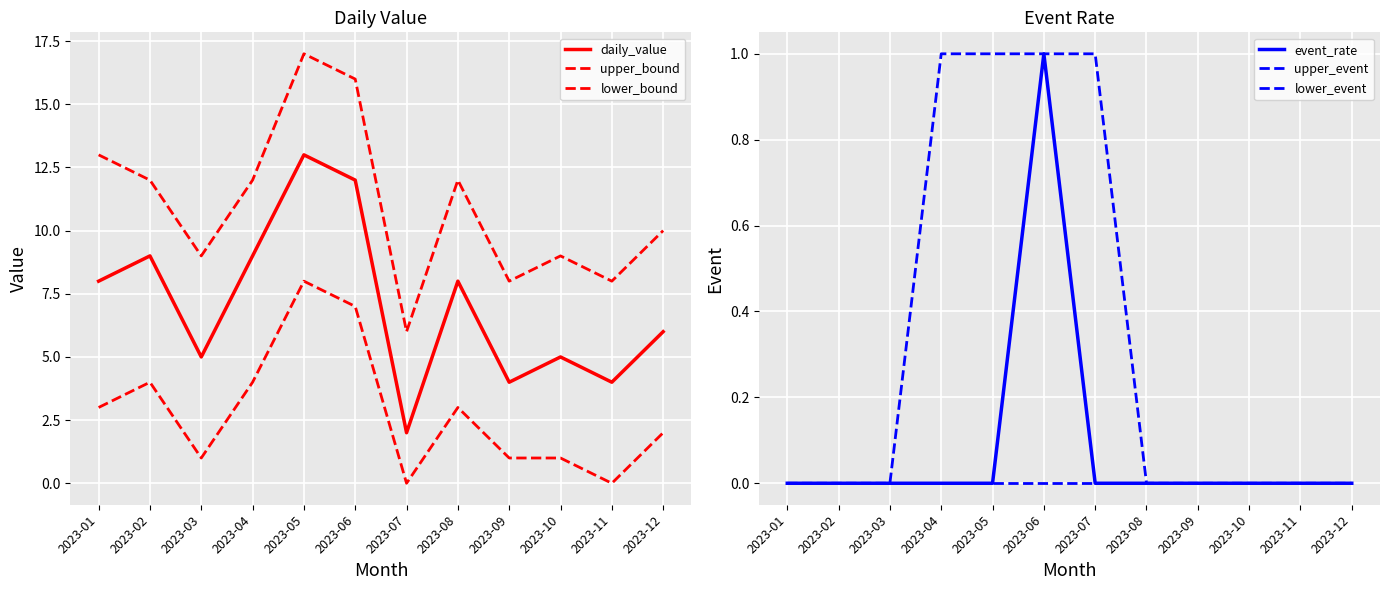

Is it true that daily_value equals 4 at 2023-06?

False